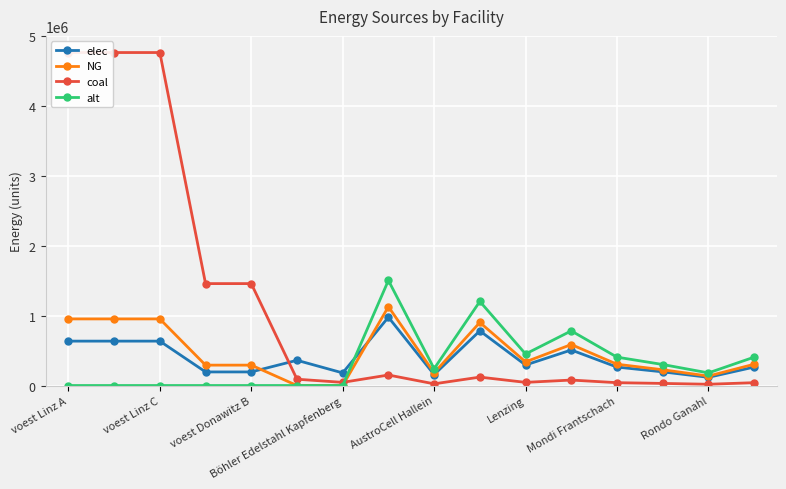

Reading left to right, list all the values displayed in this chart.

elec: 635096.3	635096.3	635096.3	194392.6	194392.6	360800.0	180400.0	977166.7	156346.7	781733.3	293150.0	508126.7	263835.0	195433.3	117260.0	263835.0
NG: 952644.4	952644.4	952644.4	291588.9	291588.9	0.0	0.0	1127500.0	180400.0	902000.0	338250.0	586300.0	304425.0	225500.0	135300.0	304425.0
coal: 4763222.2	4763222.2	4763222.2	1457944.4	1457944.4	90200.0	45100.0	150333.3	24053.3	120266.7	45100.0	78173.3	40590.0	30066.7	18040.0	40590.0
alt: 0.0	0.0	0.0	0.0	0.0	0.0	0.0	1503333.3	240533.3	1202666.7	451000.0	781733.3	405900.0	300666.7	180400.0	405900.0